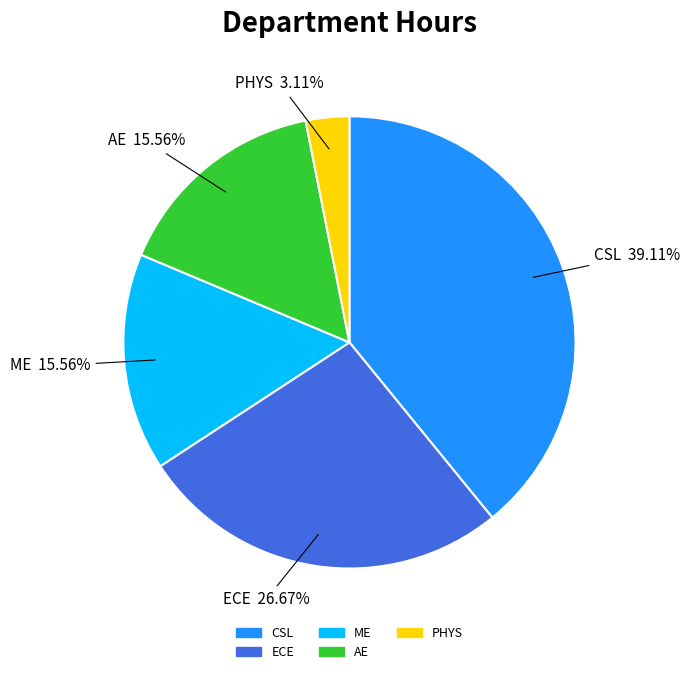

To the nearest percent, what is the difference between the AE and ECE slice percentages?

11%